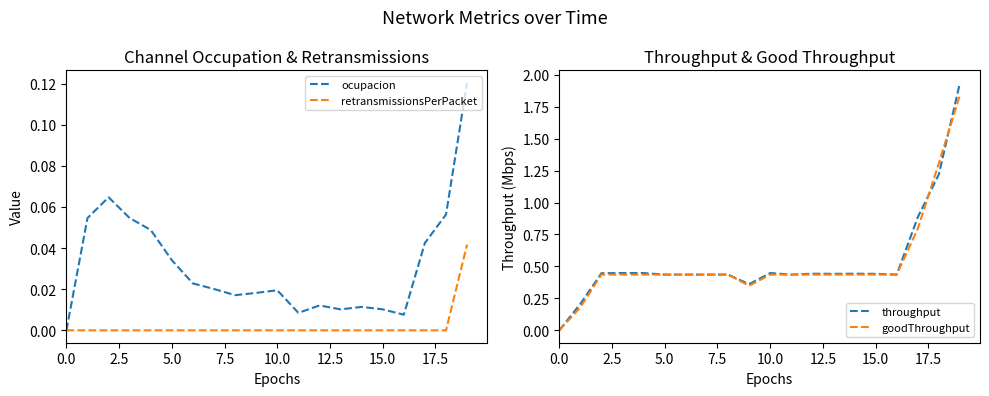

Which series has the largest total across all categories?

throughput